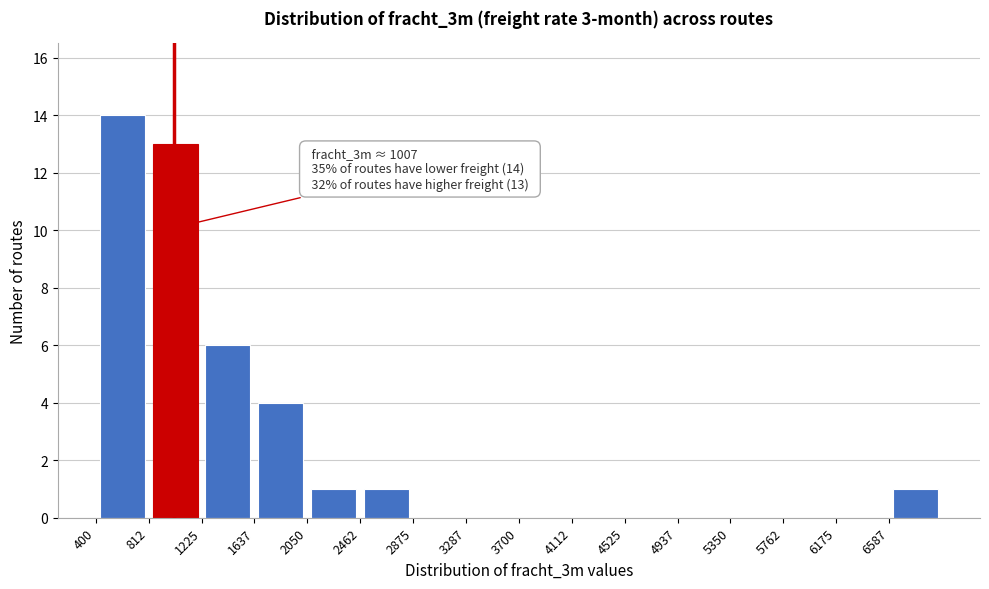

Which range on the x-axis has the tallest bar?

400 to 800